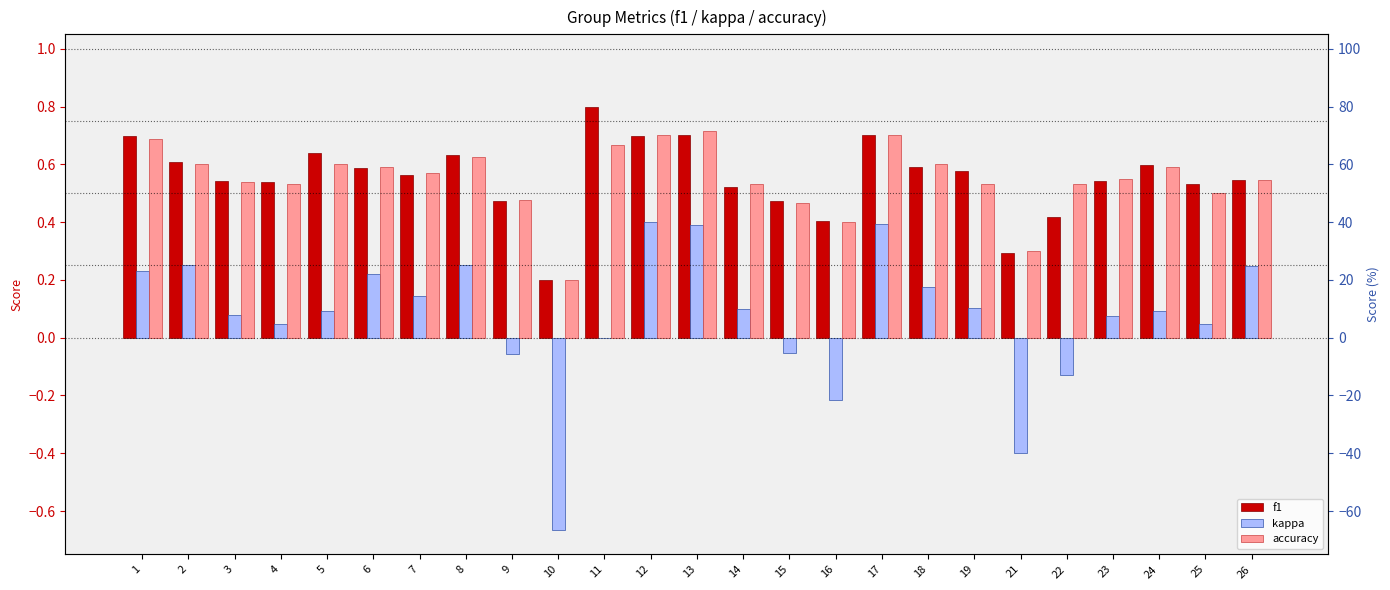

Is it true that kappa equals 0.2 at 2?

True